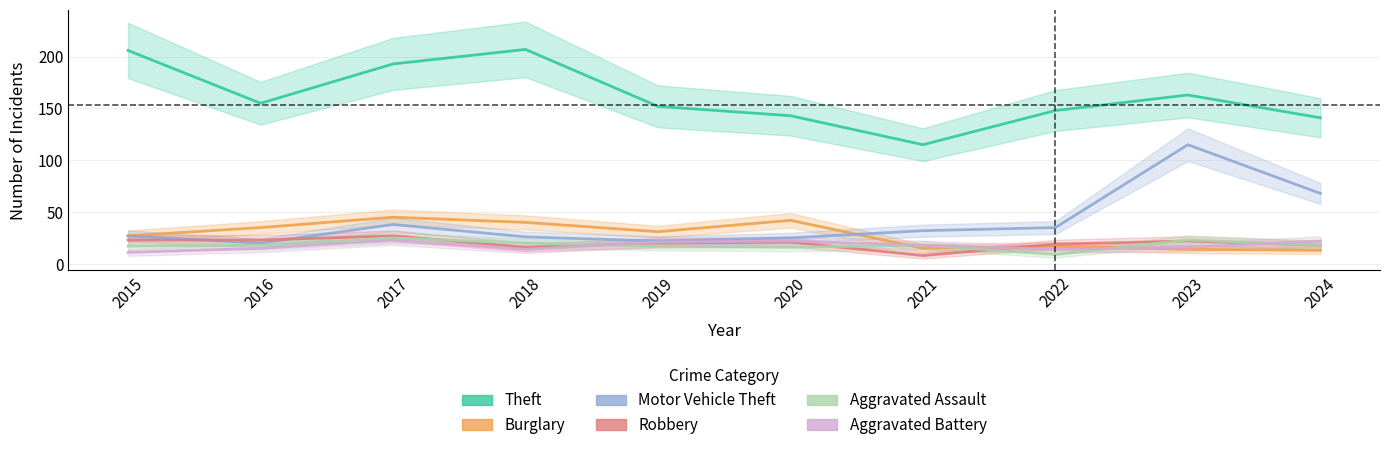

Where is Robbery nearest to the value 17?

2018